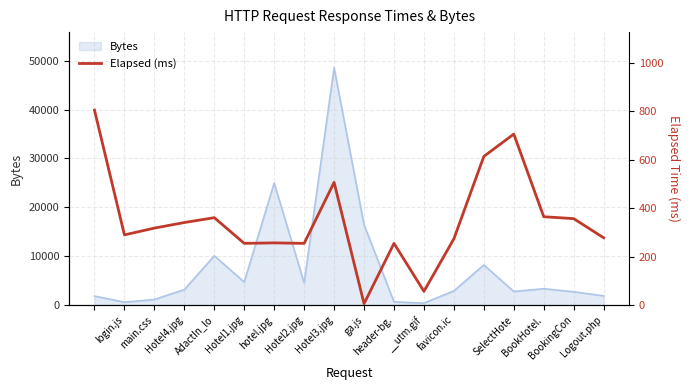

What is the sum of all values?

6301